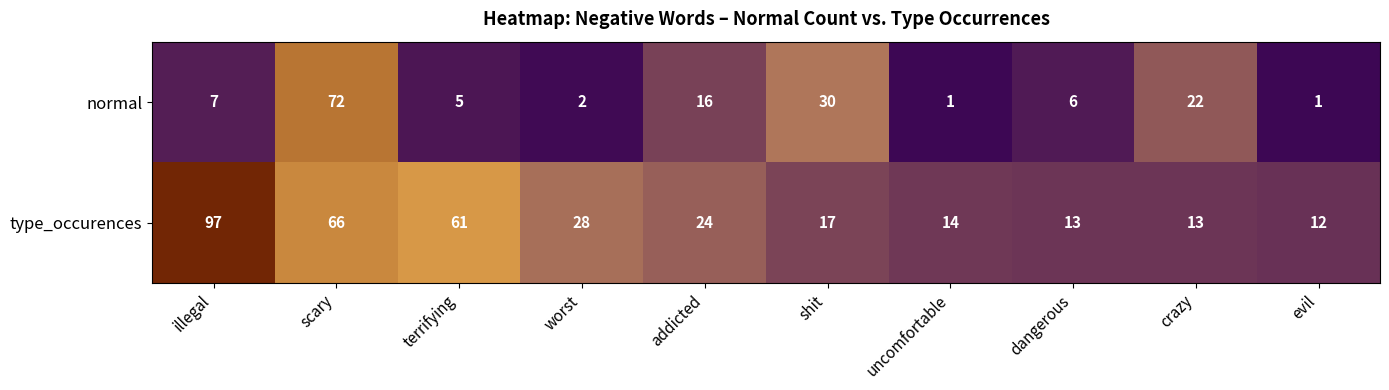

Which series has the widest spread of values?

type_occurences